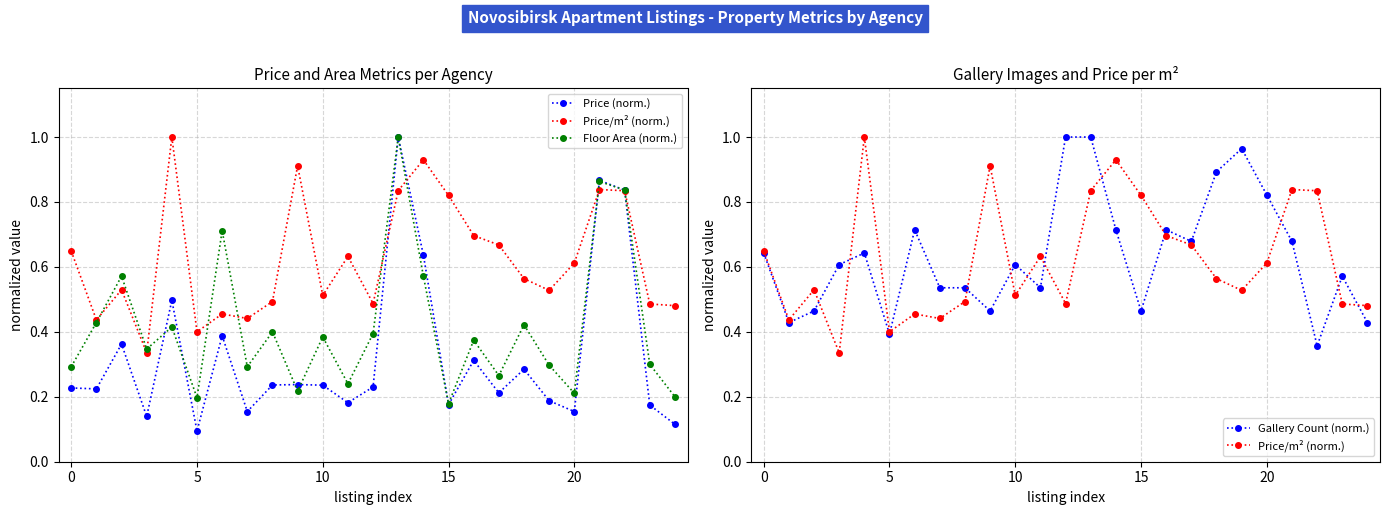

What is the value of the Gallery Count (norm.) point at the 11th from the left?

0.6